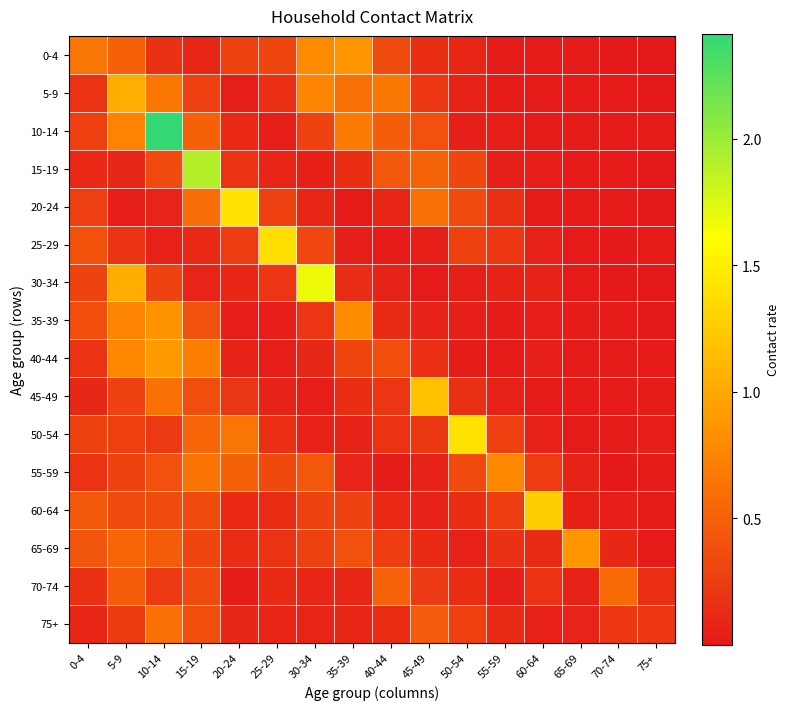

At how many categories does at least one series exceed 1?

9